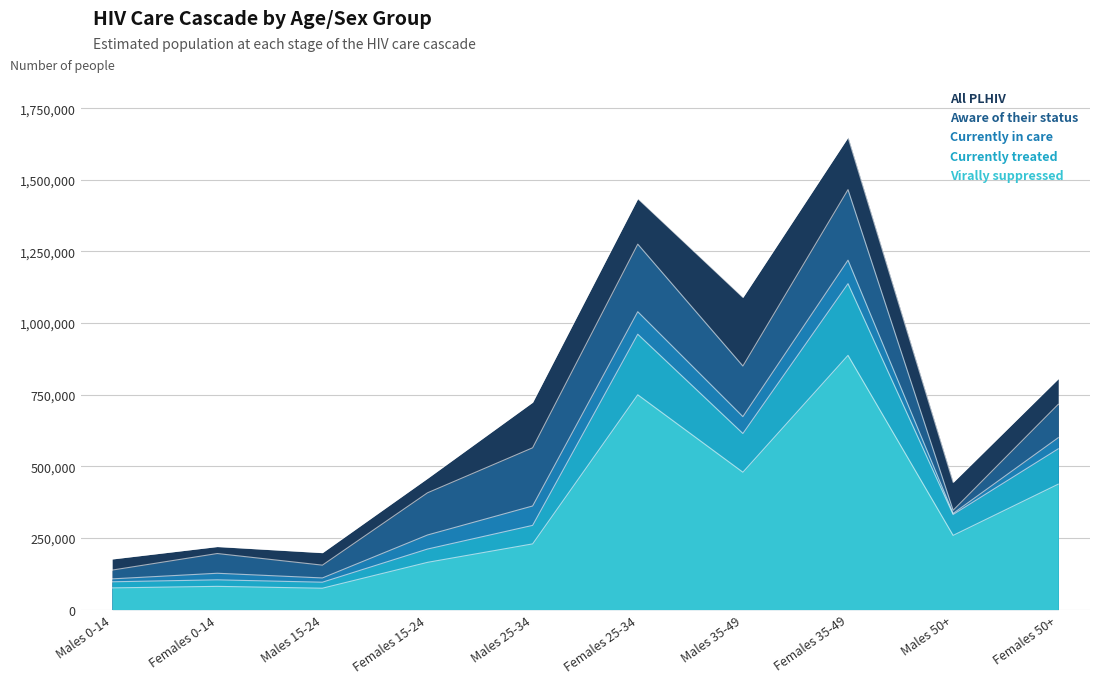

What is the maximum value shown in the chart?

1648736.0